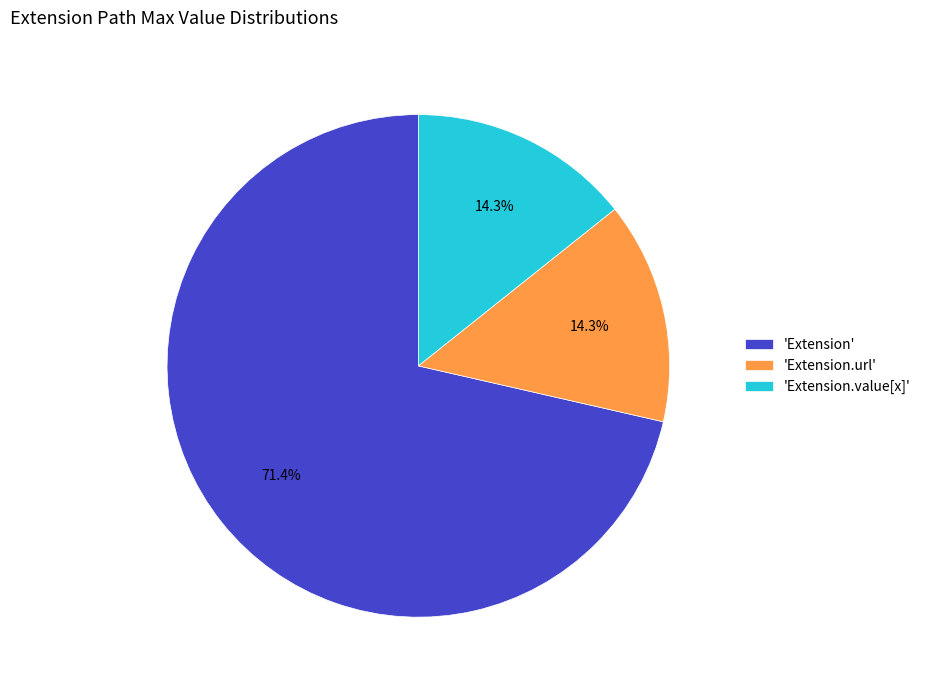

Is there a majority slice in this chart?

Yes